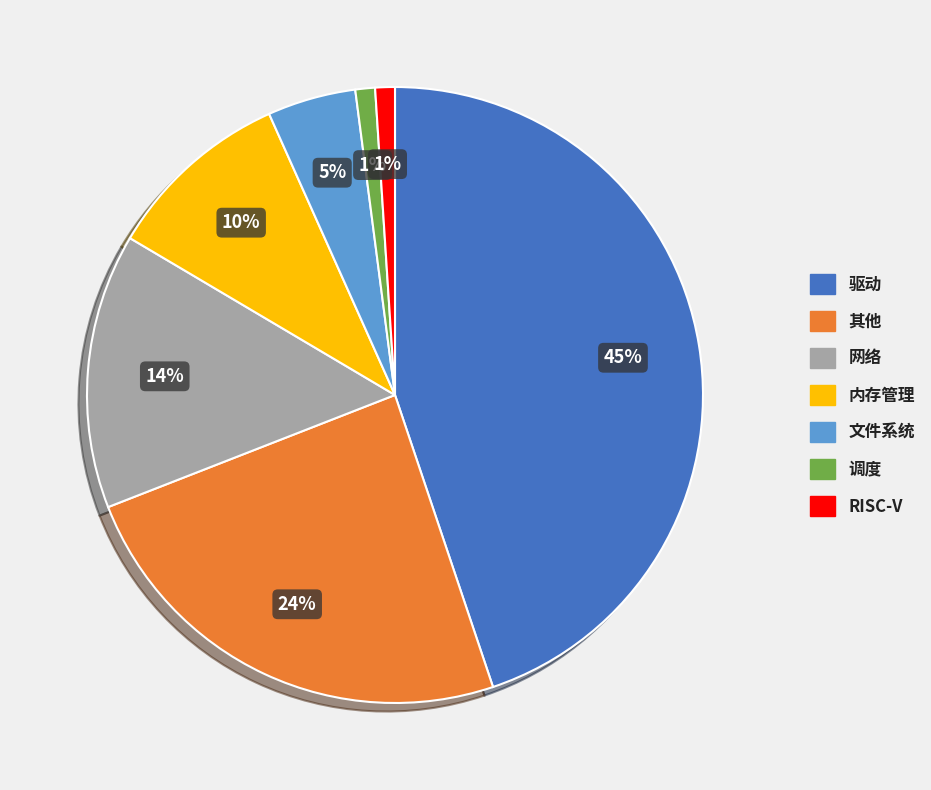

Is there a majority slice in this chart?

No